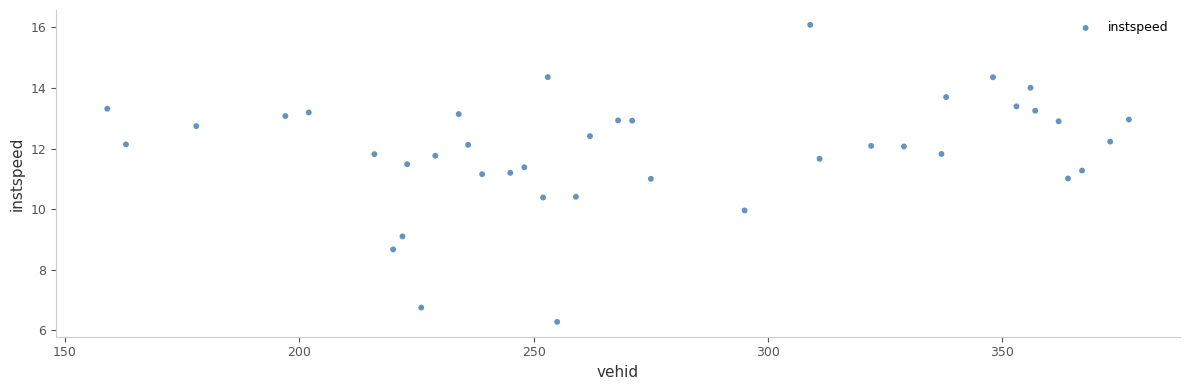

What is the range of Y values (max minus min)?

9.8